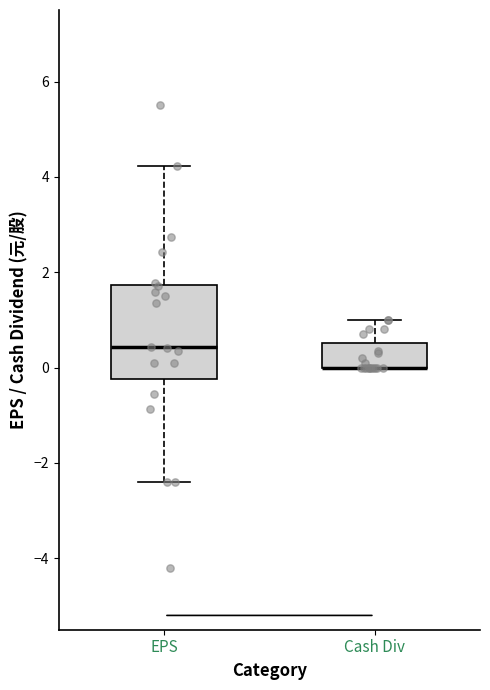

Where does the lower whisker of the box for EPS end on the y-axis? The values are not printed on the chart, so give them approximately, as read against the axis.

-2.4